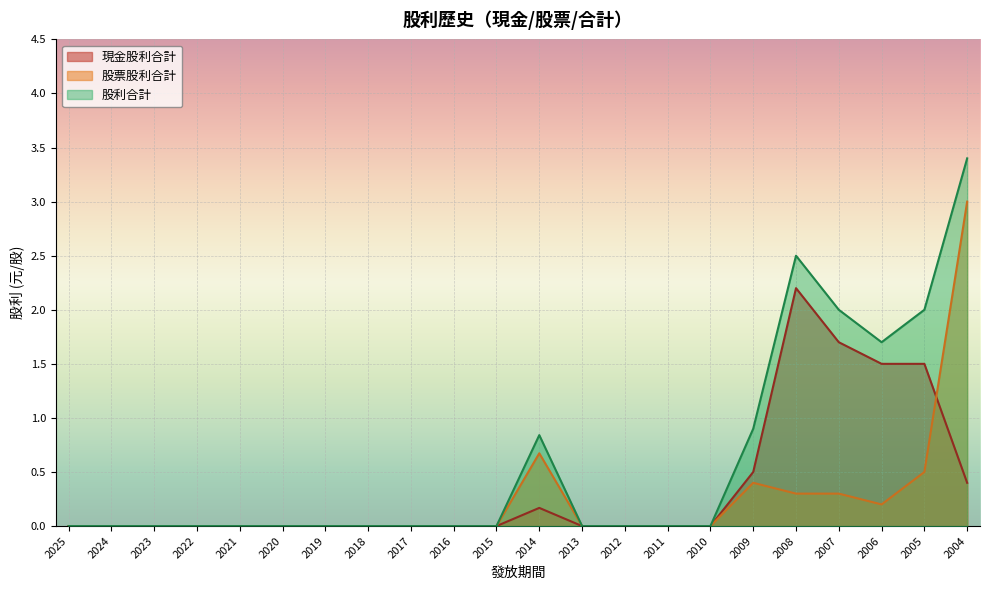

True or false: 股票股利合計 and 現金股利合計 cross at least once.

True